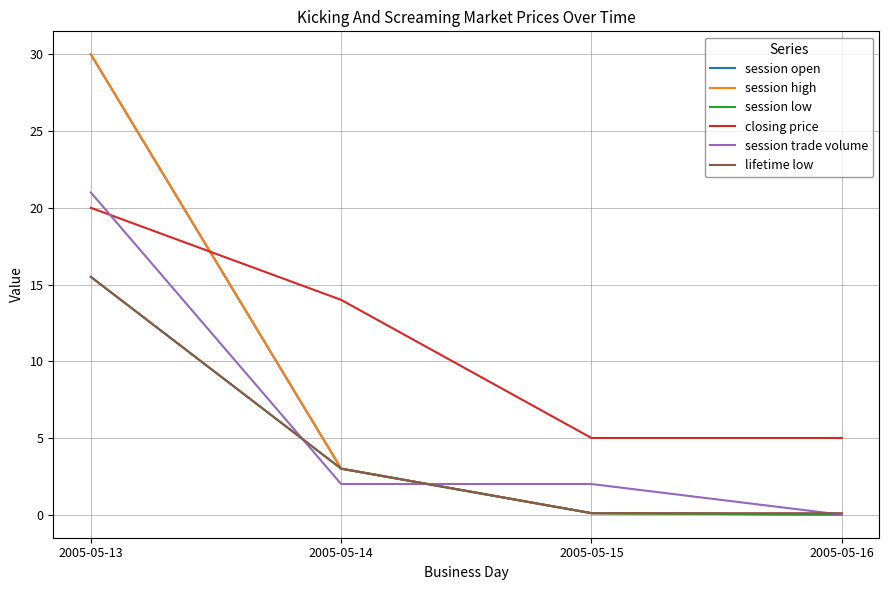

How many lines are shown in the chart?

6